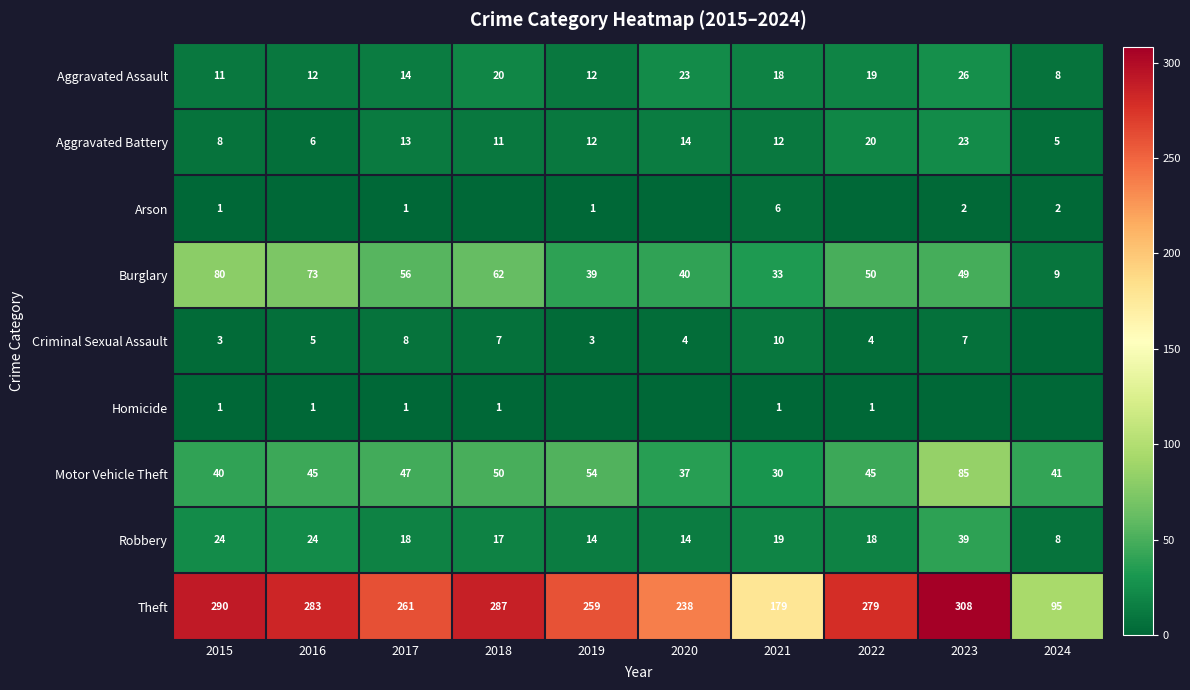

The Criminal Sexual Assault series shows 8 at 2017. True or false?

True